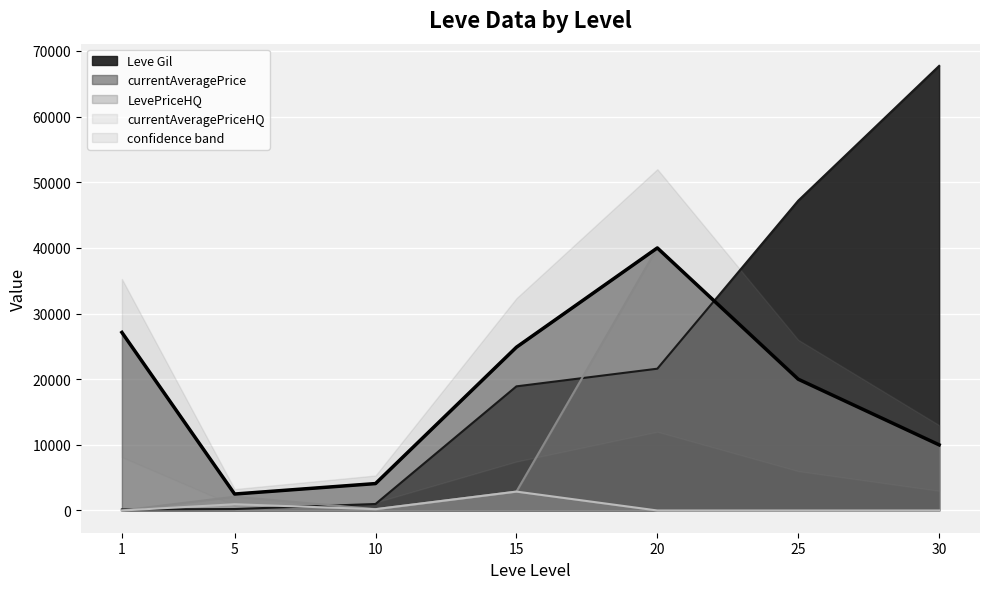

What is the difference between the second highest and minimum values in the currentAveragePrice series?

24621